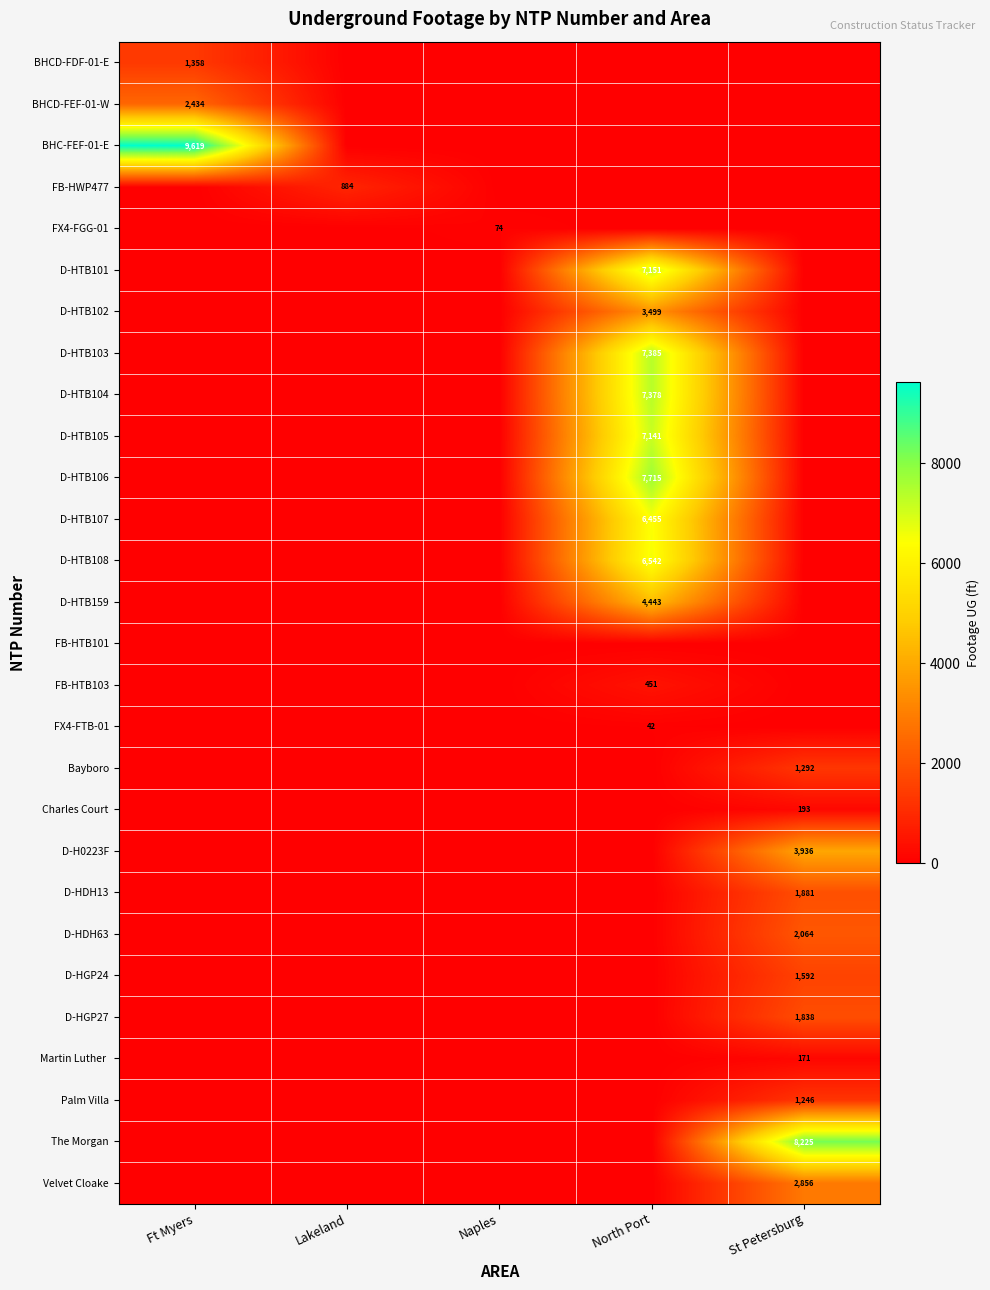

True or false: Palm Villa has a value of 838 at St Petersburg.

False